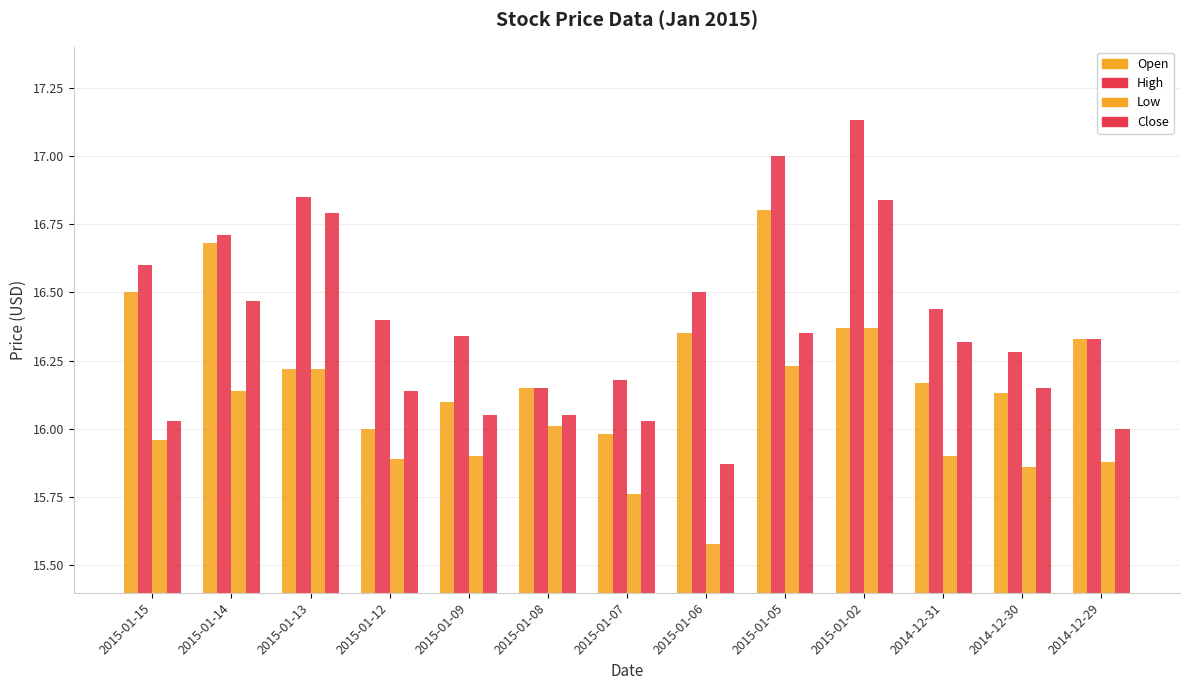

Does the chart contain stacked bars?

No